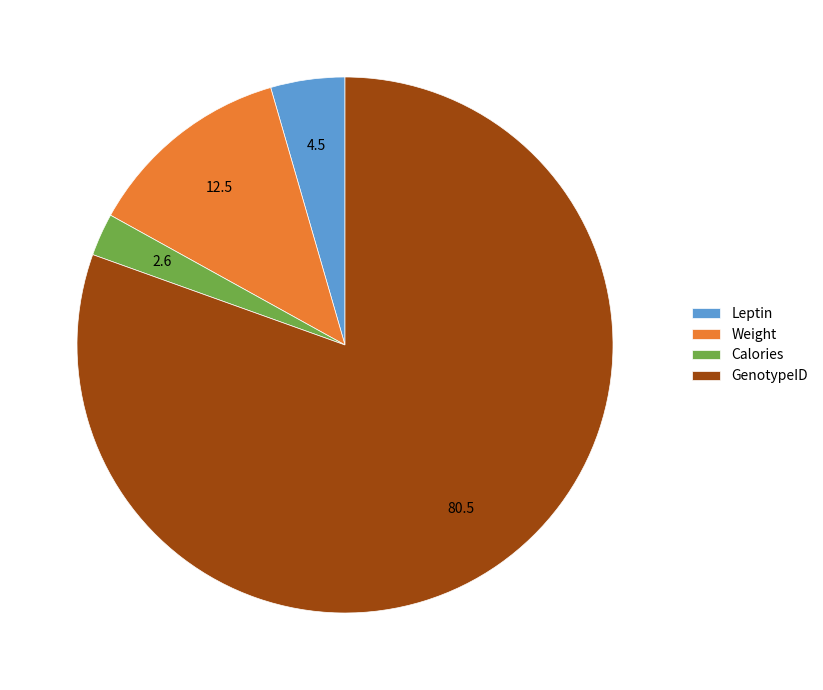

How many slices are in this pie chart?

4